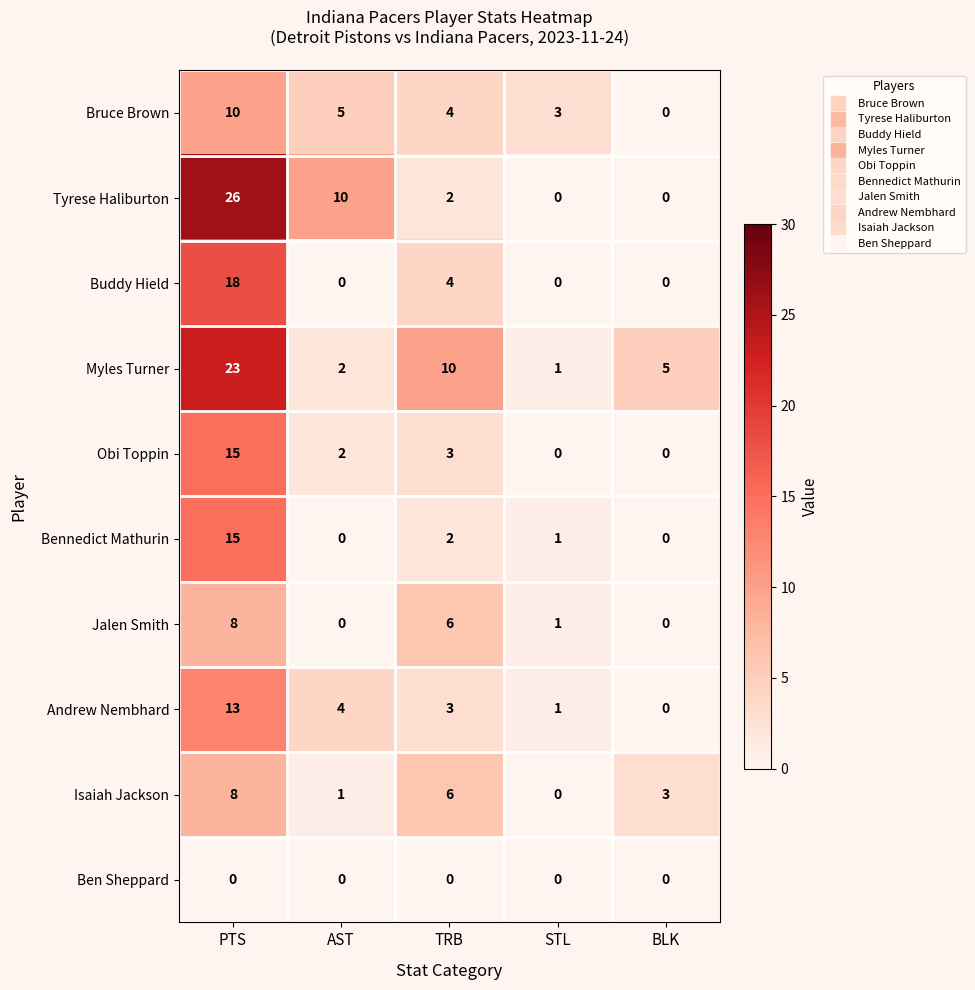

At how many categories does at least one series exceed 15?

1